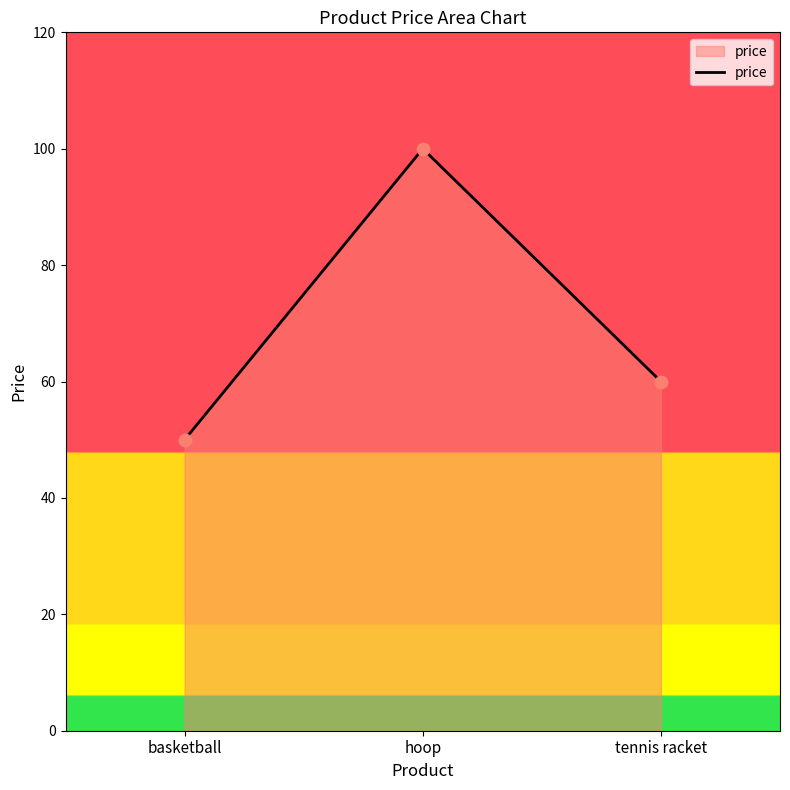

What is the ratio of the value at basketball to the value at hoop?

0.5